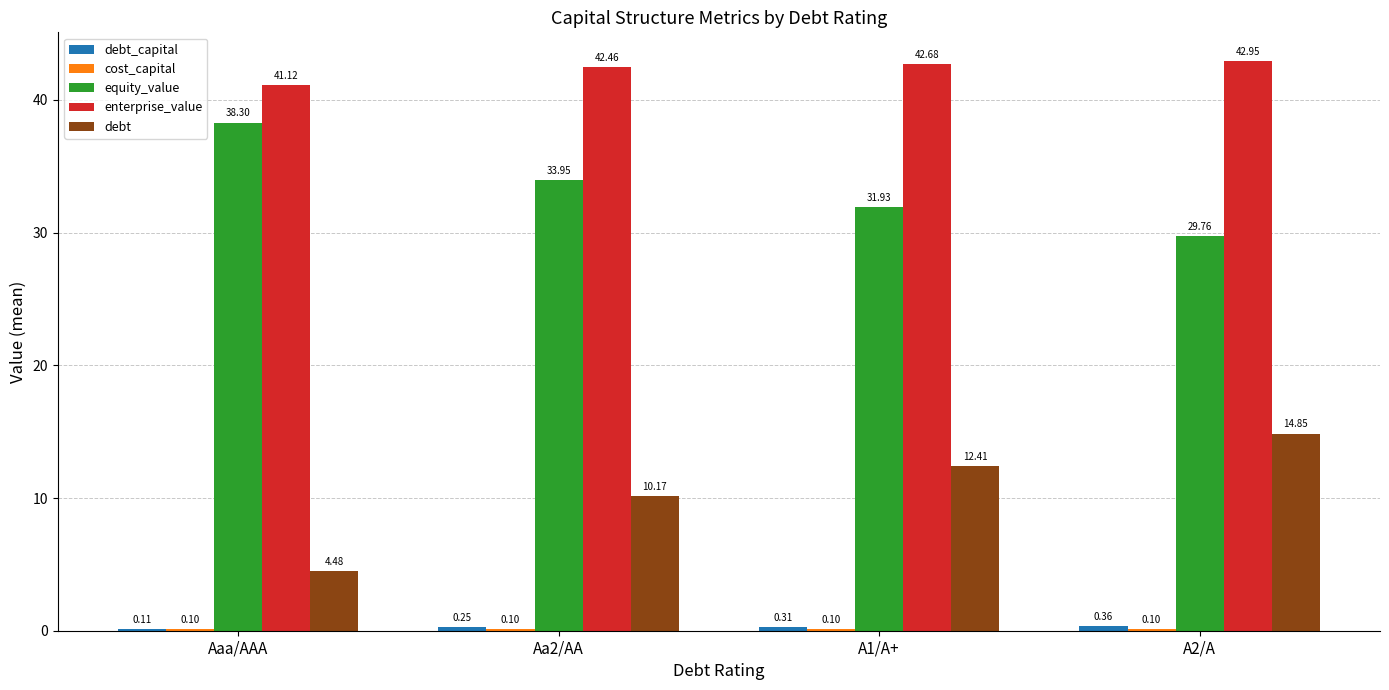

Which series has the largest total across all categories?

enterprise_value